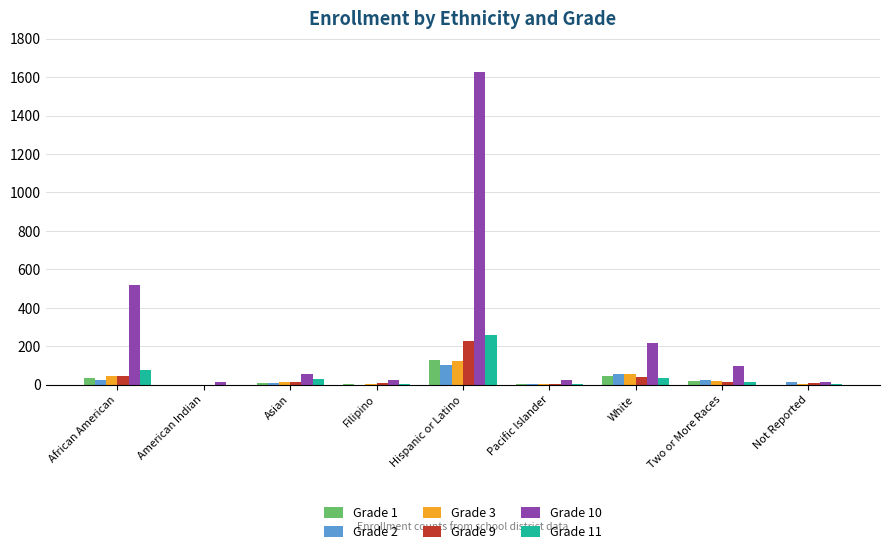

The value of Grade 10 at Two or More Races is 100. True or false?

True